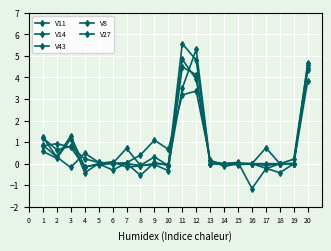

Reading right to left, extract all data points from this chart.

V11: 4.6	0.2	0.0	-0.2	-1.2	0.1	0.0	0.1	3.9	4.8	-0.1	0.1	-0.5	0.0	-0.3	-0.0	-0.2	0.8	0.9	0.8
V14: 4.7	0.0	-0.4	-0.2	0.0	0.0	0.0	0.0	4.1	4.5	-0.3	-0.0	-0.1	0.7	0.0	-0.0	-0.1	1.3	0.3	1.2
V43: 4.4	0.0	0.0	0.0	0.0	-0.0	0.0	0.0	4.8	5.6	-0.0	0.0	-0.1	-0.2	0.1	0.0	-0.4	1.2	0.3	0.6
V8: 4.4	0.0	0.0	-0.1	0.0	0.0	-0.1	0.2	3.4	3.2	0.7	1.1	0.4	0.0	0.0	0.1	0.2	0.8	0.6	1.2
V27: 3.9	0.0	0.0	0.7	0.0	0.0	0.0	0.0	5.3	3.5	-0.1	0.3	-0.1	-0.0	0.0	0.1	0.5	-0.2	0.3	0.9